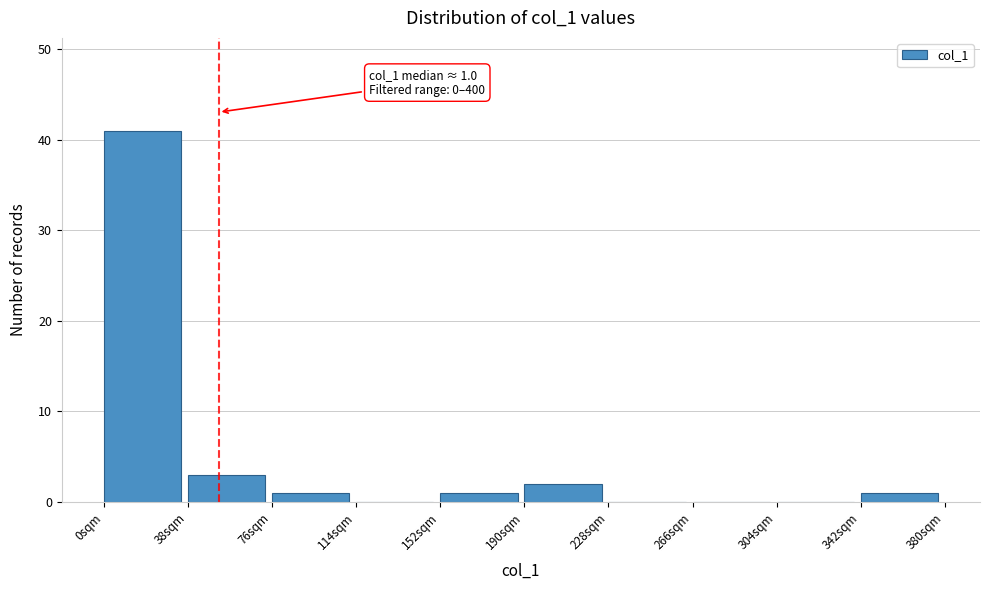

Which range on the x-axis has the tallest bar?

0 to 38